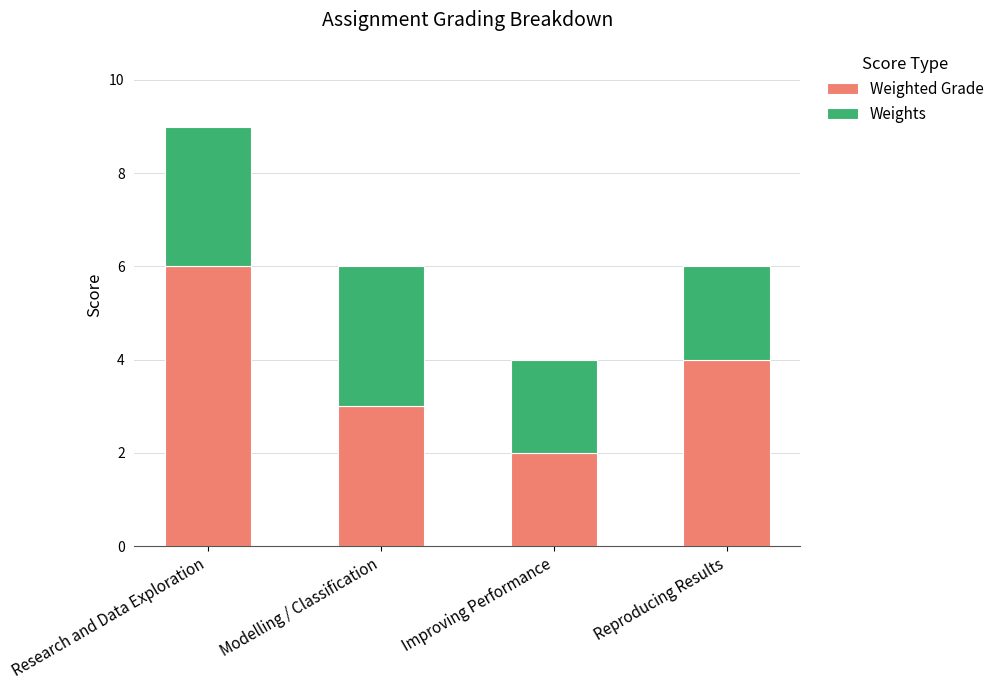

Reading left to right, list the values for the Weighted Grade series.

Research and Data Exploration=6	Modelling / Classification=3	Improving Performance=2	Reproducing Results=4